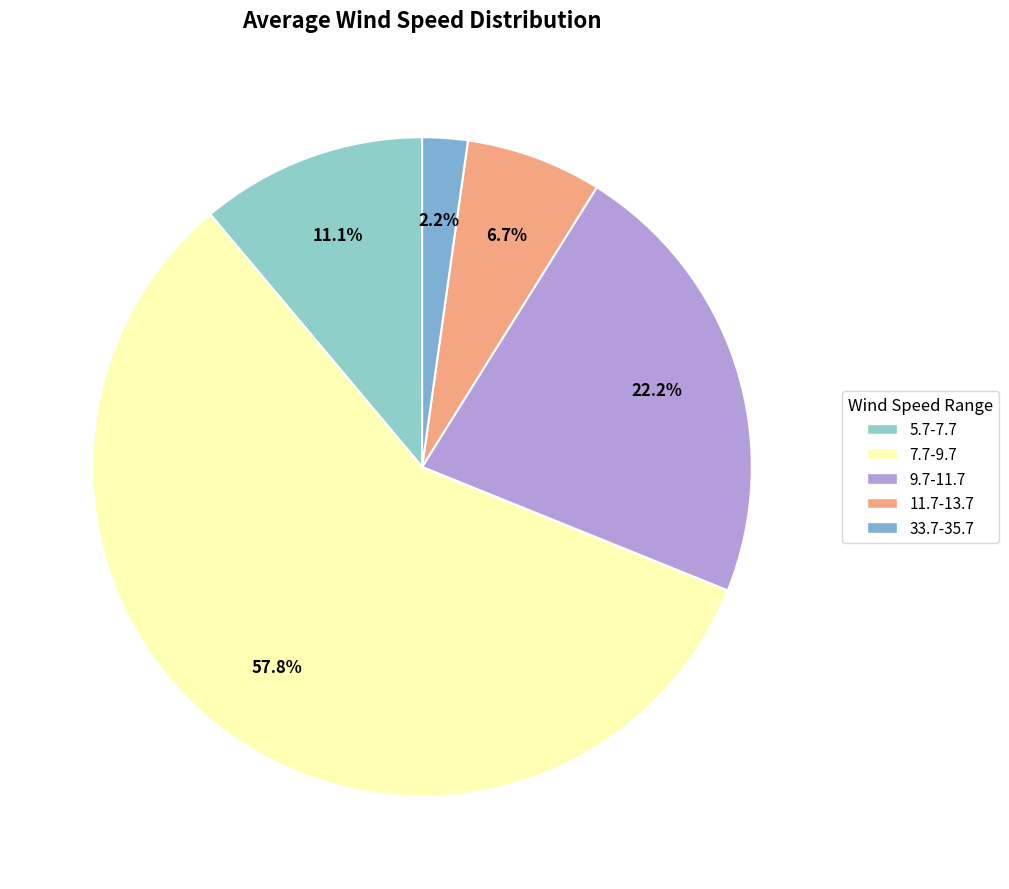

Does 9.7-11.7 account for over 50% of the chart?

No